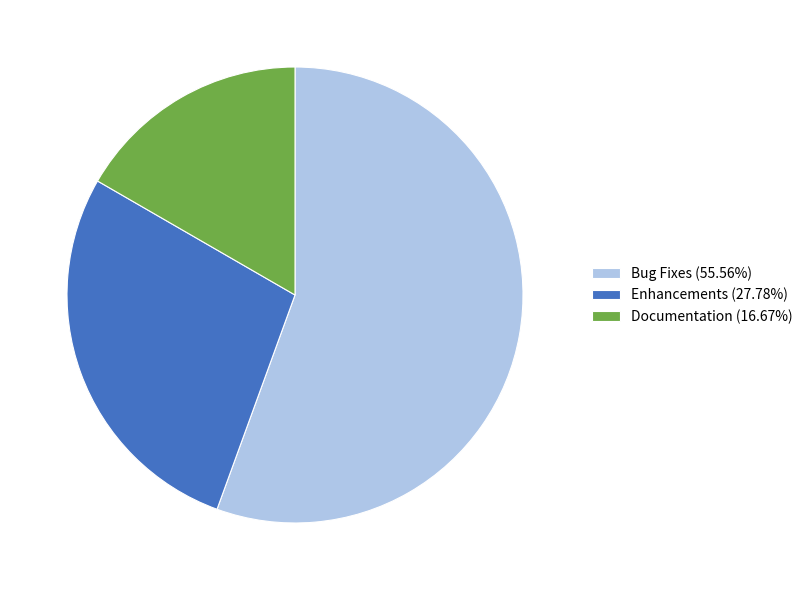

Combined, do Enhancements (27.78%) and Documentation (16.67%) account for over 50%?

No